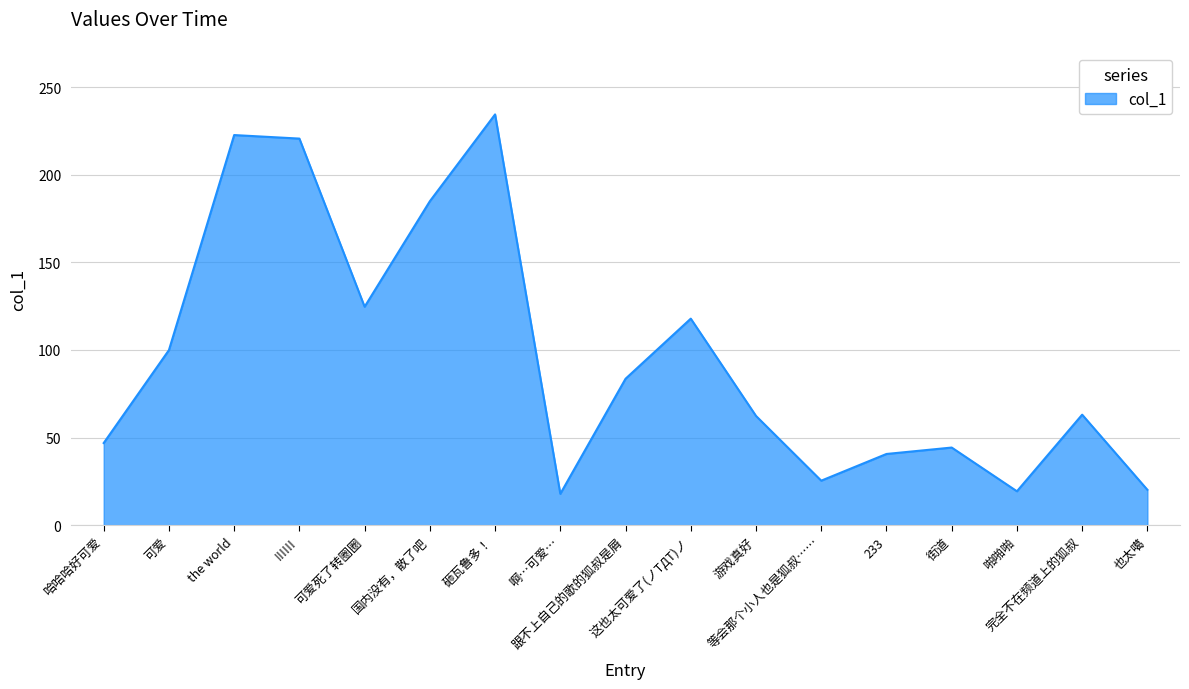

What is the difference between the maximum and second lowest values?

215.1